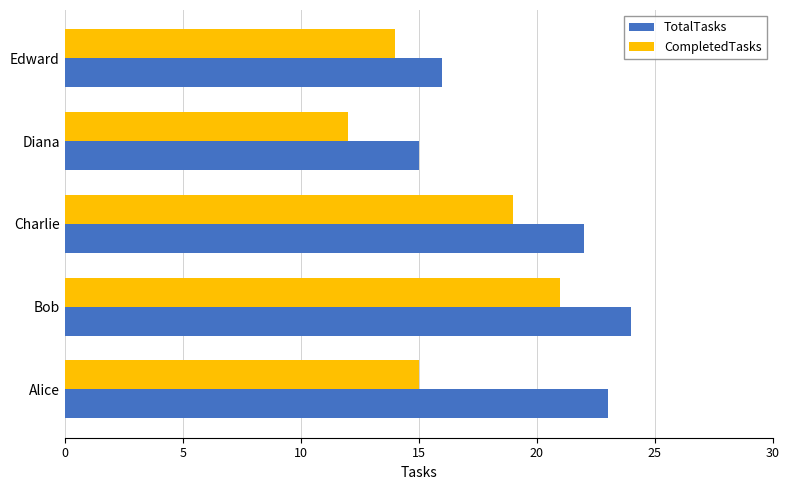

What are all the series names shown in the legend?

TotalTasks, CompletedTasks